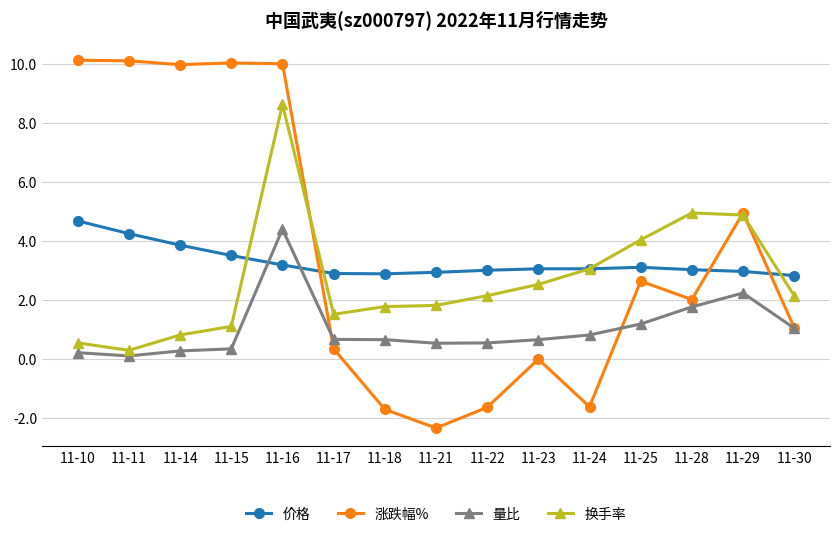

Does the chart display data point markers on the line(s)?

Yes